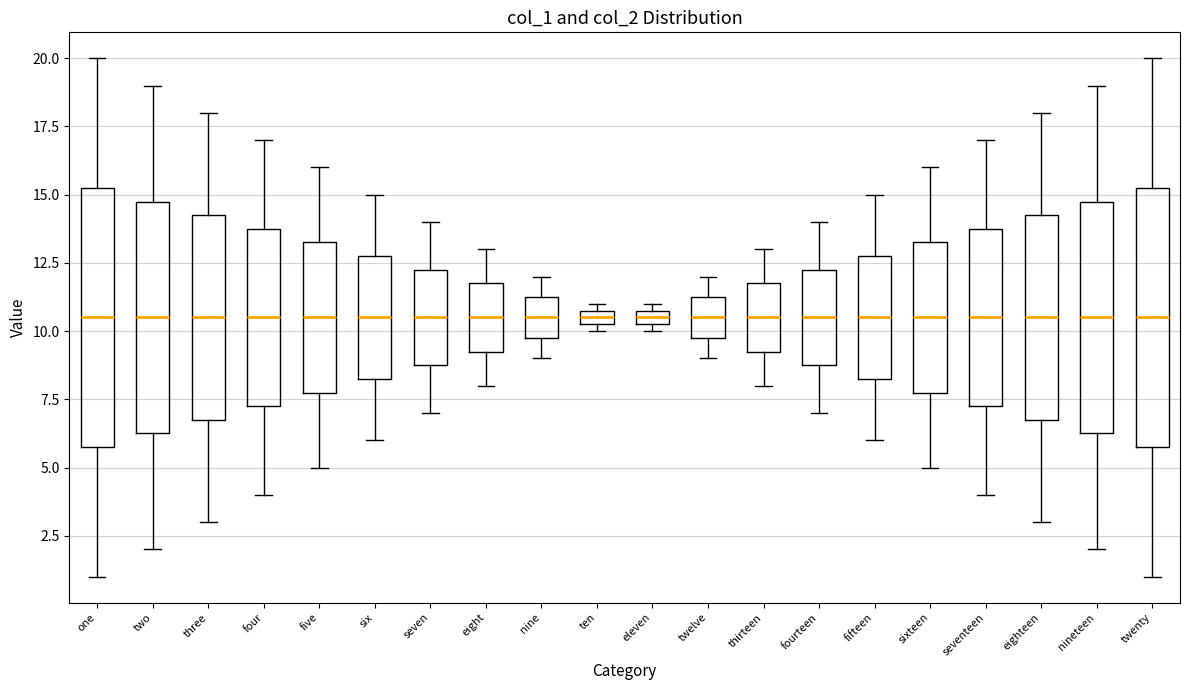

Where does the upper whisker of the box for eight end on the y-axis? The values are not printed on the chart, so give them approximately, as read against the axis.

13.0